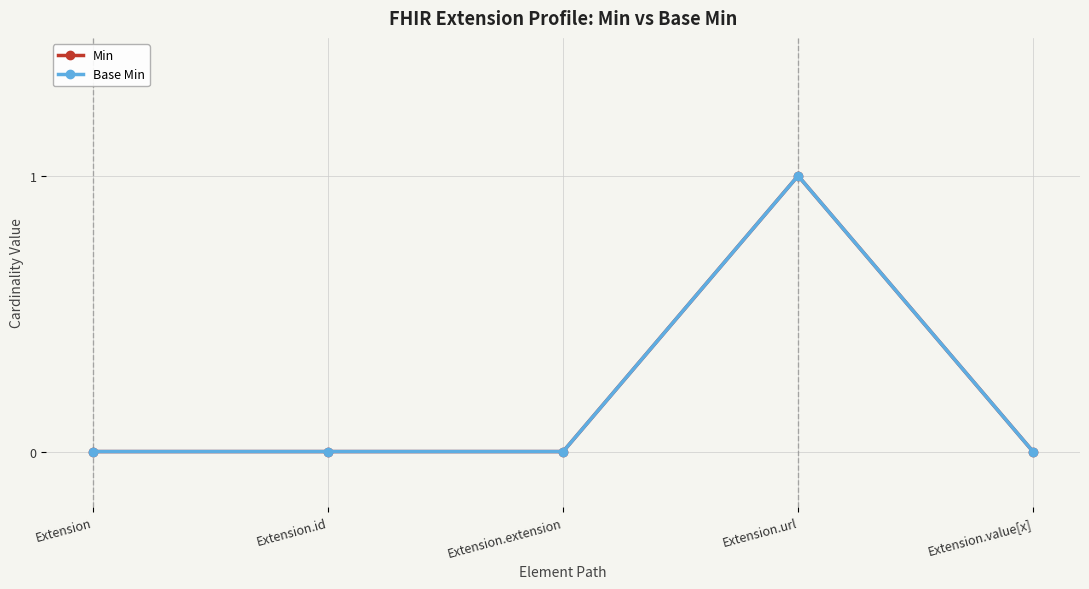

Reading left to right, extract all data points from this chart.

Min: Extension=0	Extension.id=0	Extension.extension=0	Extension.url=1	Extension.value[x]=0
Base Min: Extension=0	Extension.id=0	Extension.extension=0	Extension.url=1	Extension.value[x]=0